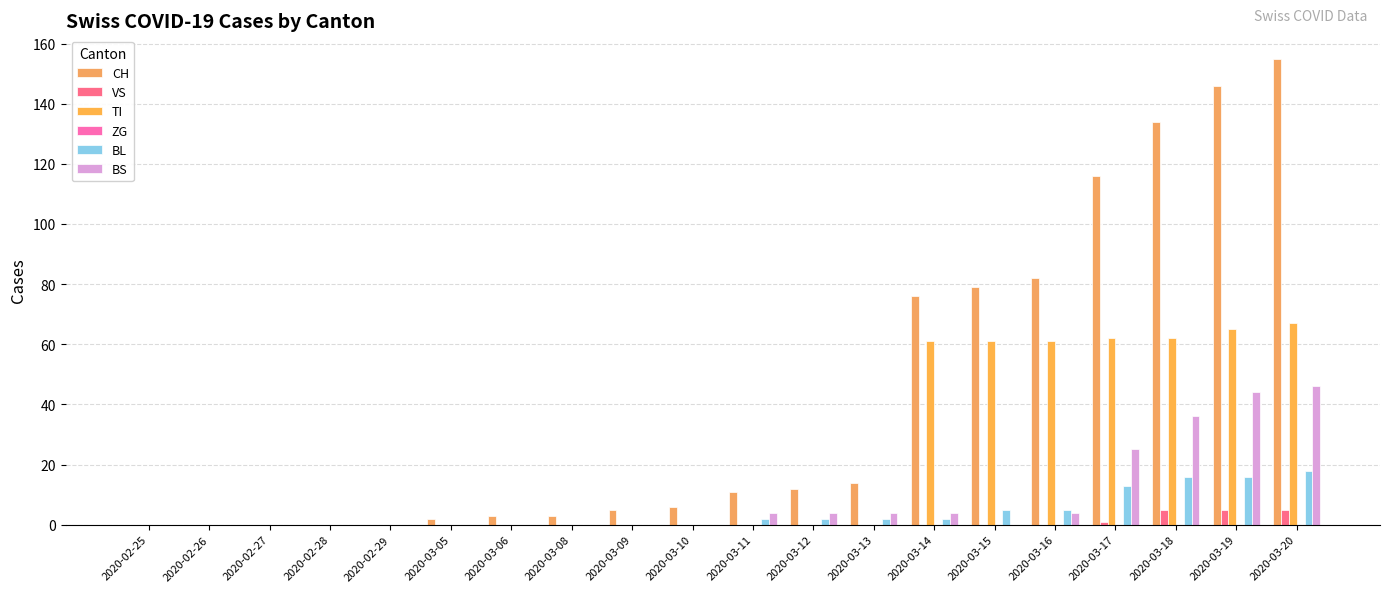

Which has a higher value, 2020-03-15 or 2020-03-18?

2020-03-18